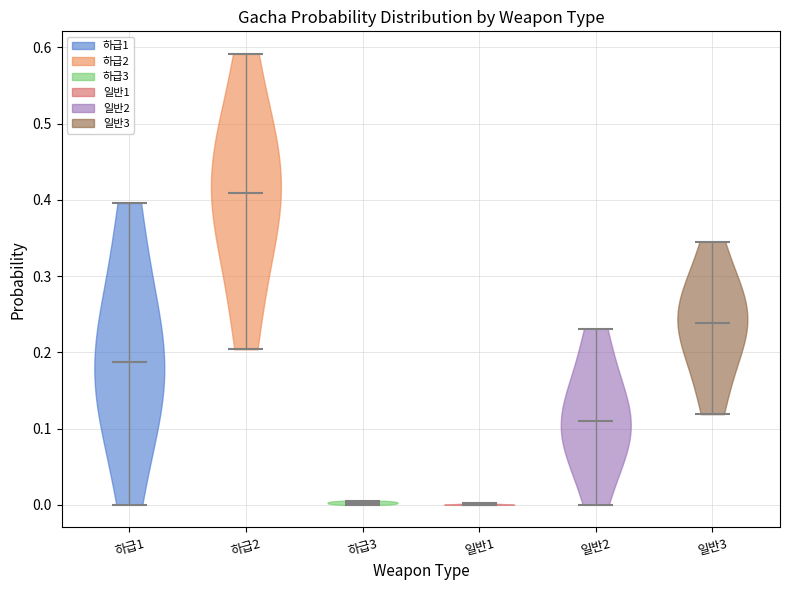

Reading left to right, read every violin against the y-axis: where its median line is, and the lowest and highest points it reaches. The values are not printed on the chart, so give them approximately, as read against the axis.

하급1: median line 0.19, lowest point 0.00, highest point 0.40
하급2: median line 0.41, lowest point 0.20, highest point 0.59
하급3: median line 0.00, lowest point 0.00, highest point 0.01
일반1: median line 0.00, lowest point 0.00, highest point 0.00
일반2: median line 0.11, lowest point 0.00, highest point 0.23
일반3: median line 0.24, lowest point 0.12, highest point 0.35